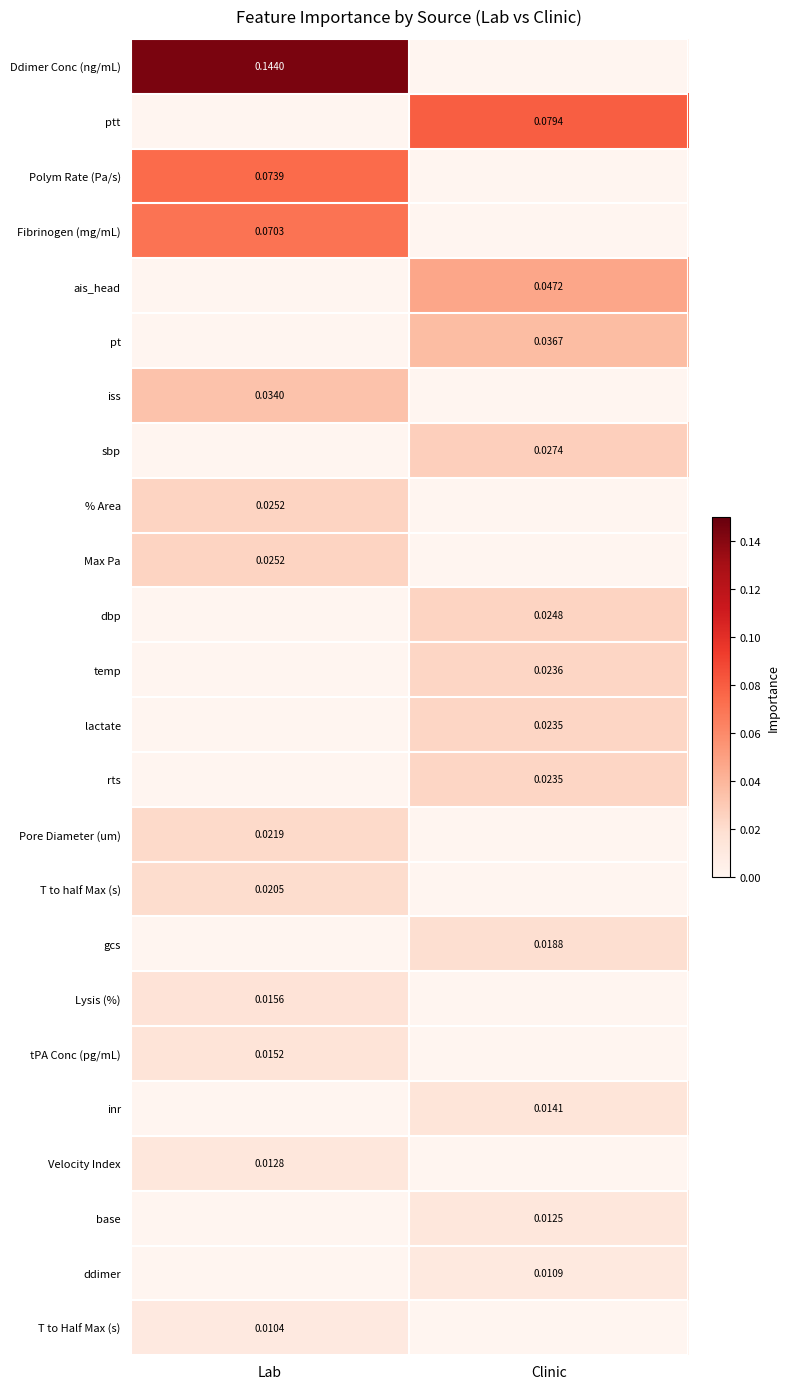

Between Lab and Clinic, which is larger?

Lab